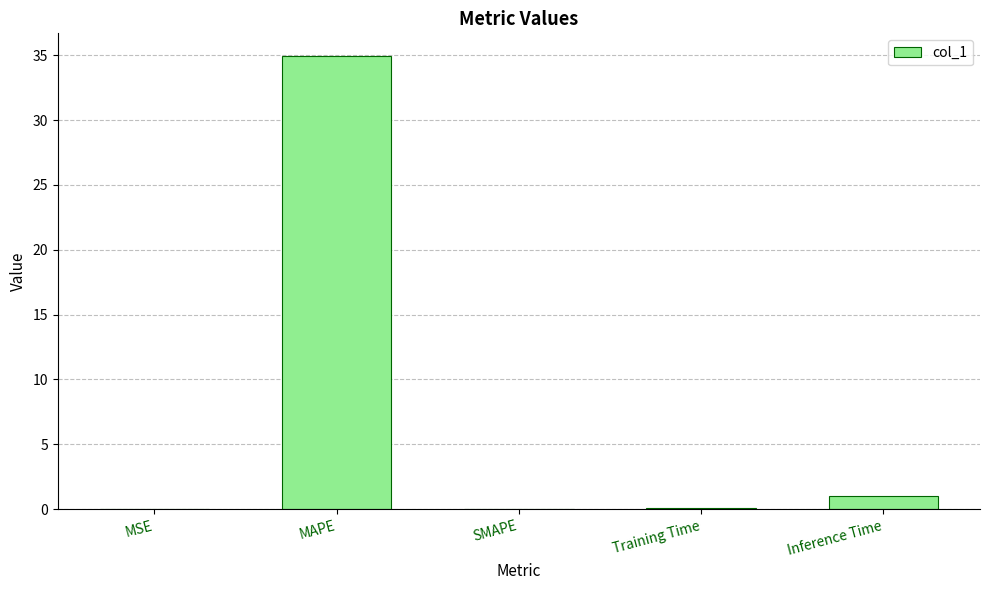

The value at MAPE is 34.9. True or false?

True